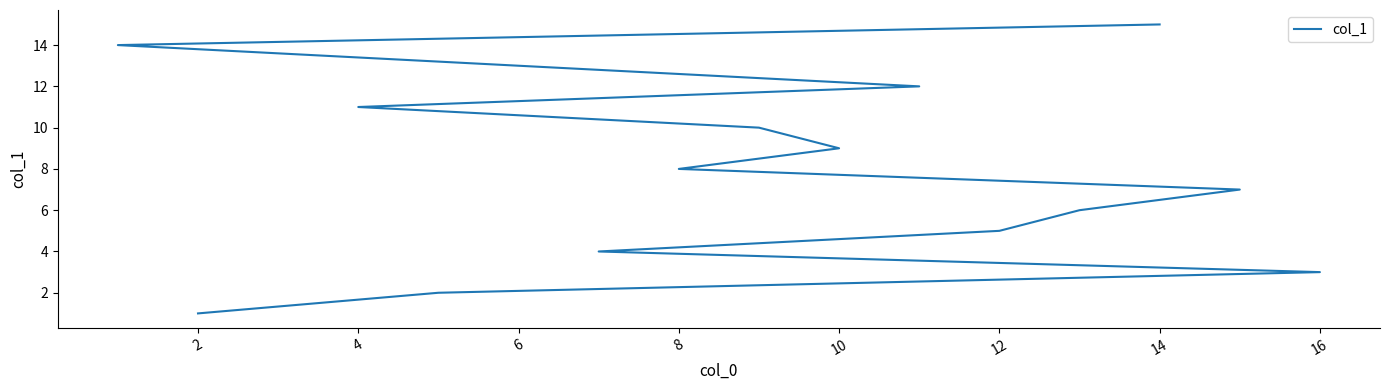

True or false: the data has more than 0 interior local peaks.

False